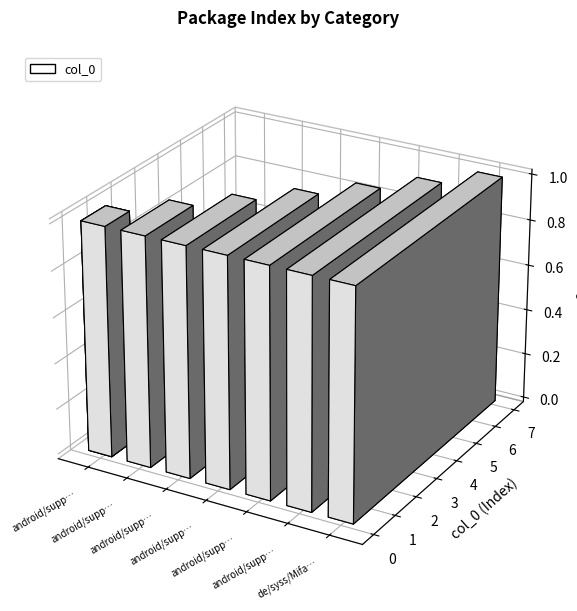

True or false: the data shows 2 at android/support/v4/accessibilityservice.

False